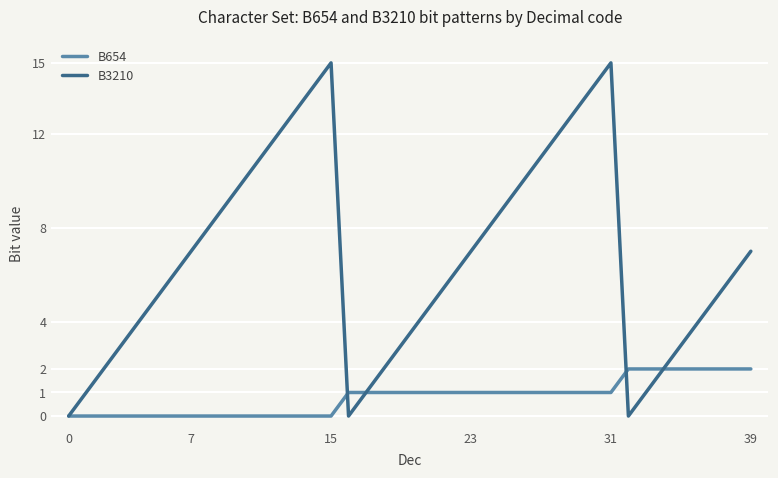

Does the chart display data point markers on the line(s)?

No